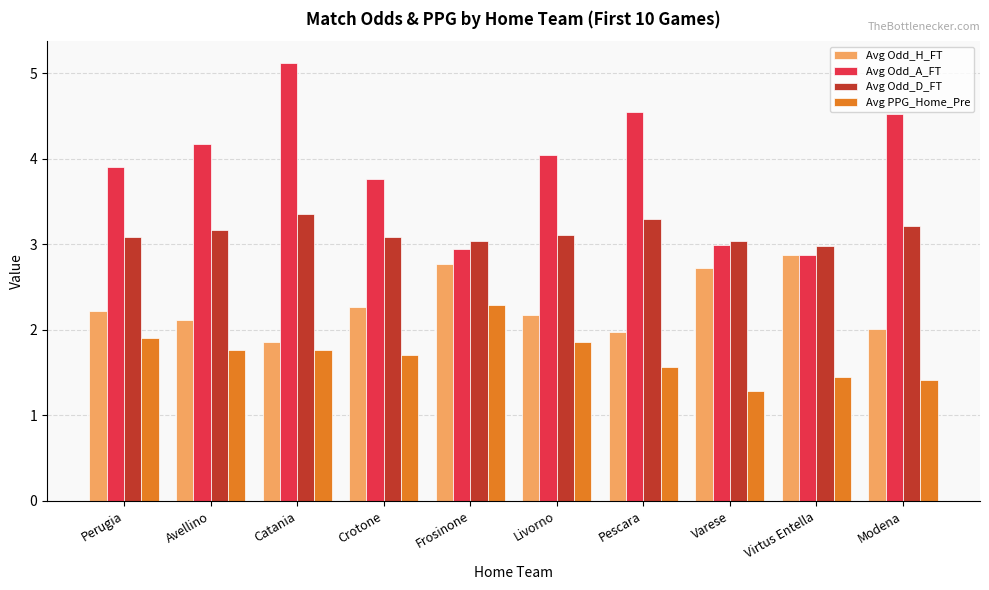

What is the sum of the Avg Odd_A_FT values at Pescara and Catania?

9.7